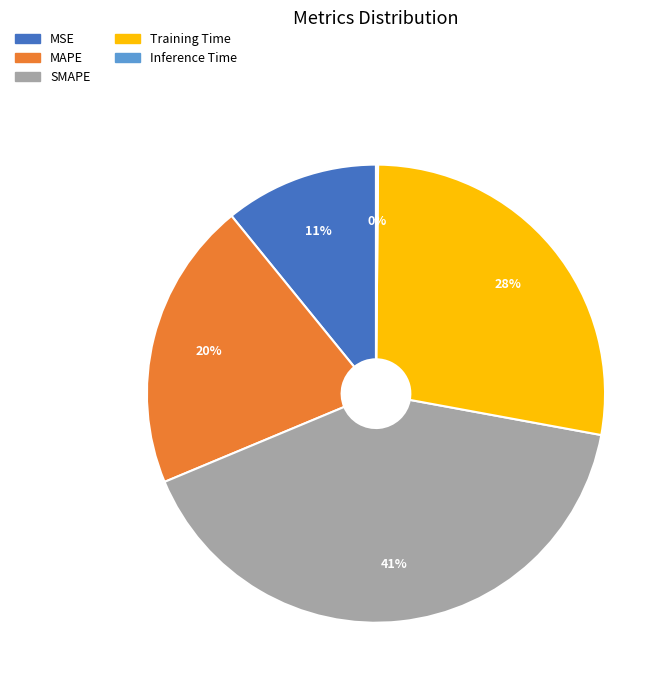

Which has a higher value, MSE or Training Time?

Training Time